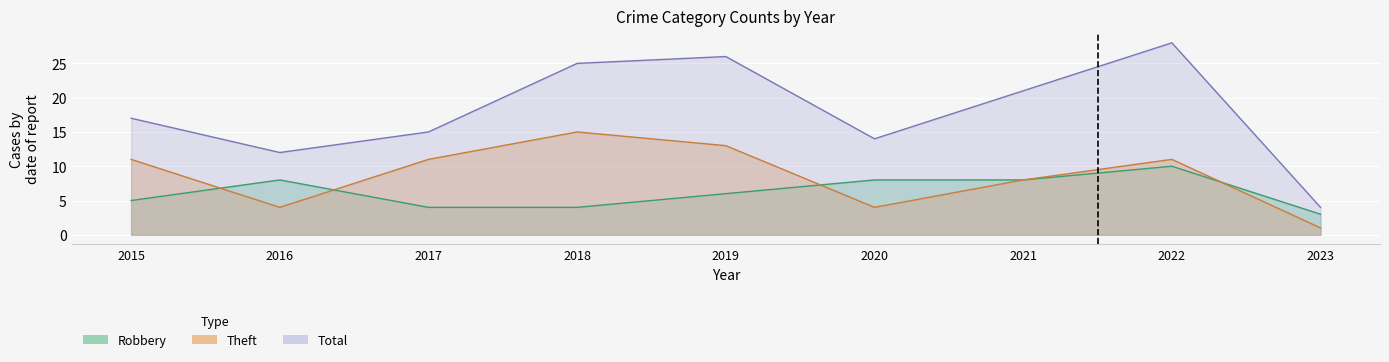

True or false: Total and Robbery intersect in this chart.

False